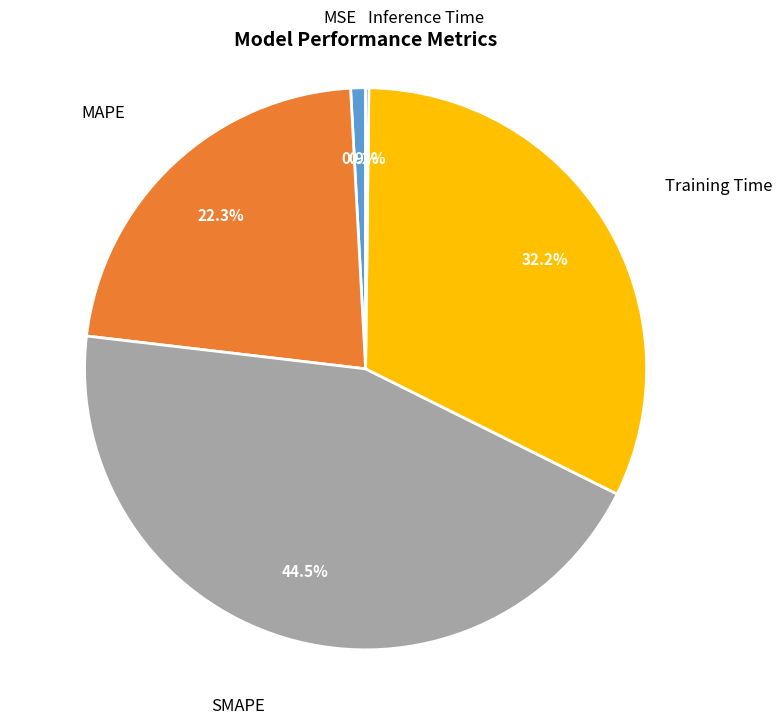

Between MAPE and Training Time, which is larger?

Training Time